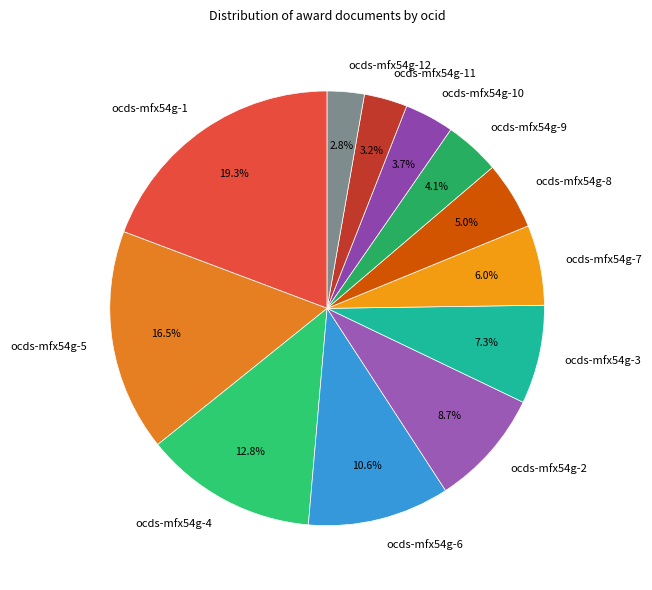

Which slice is the largest?

ocds-mfx54g-1